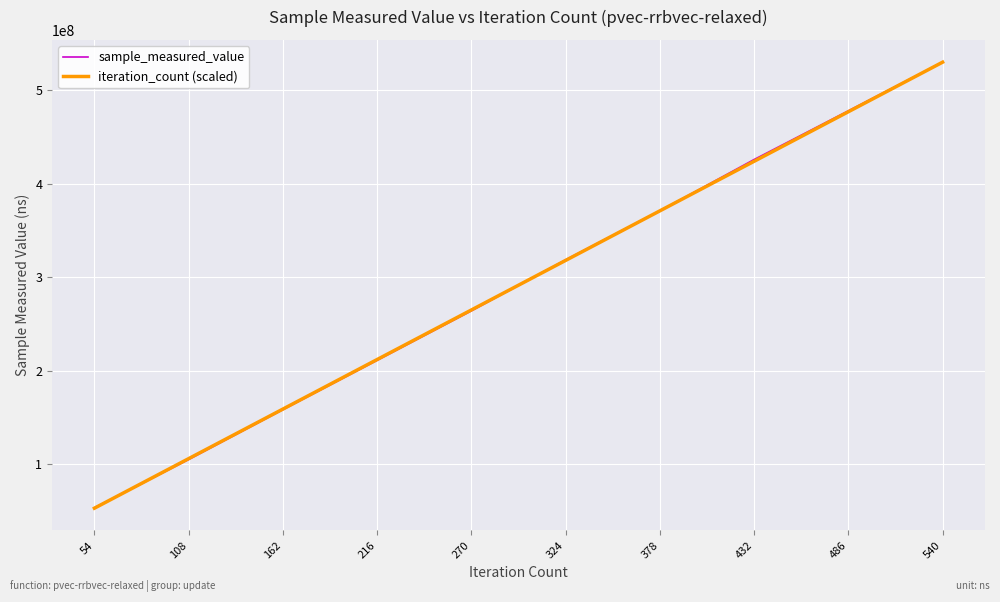

The value of sample_measured_value at 432 is 665682579.0. True or false?

False